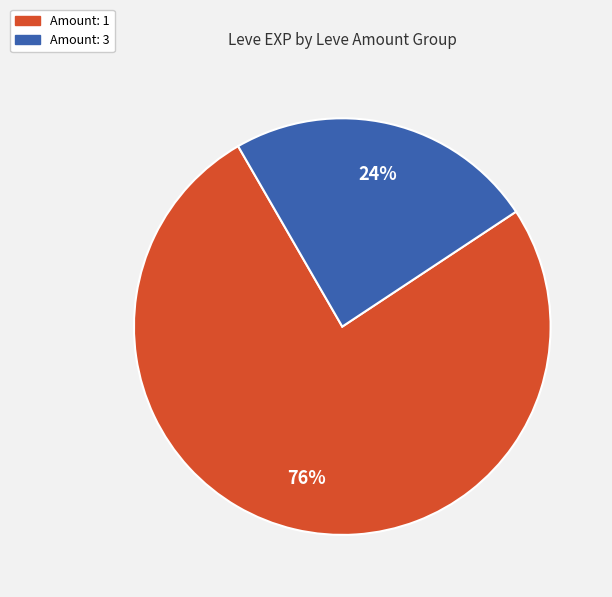

Is there a majority slice in this chart?

Yes